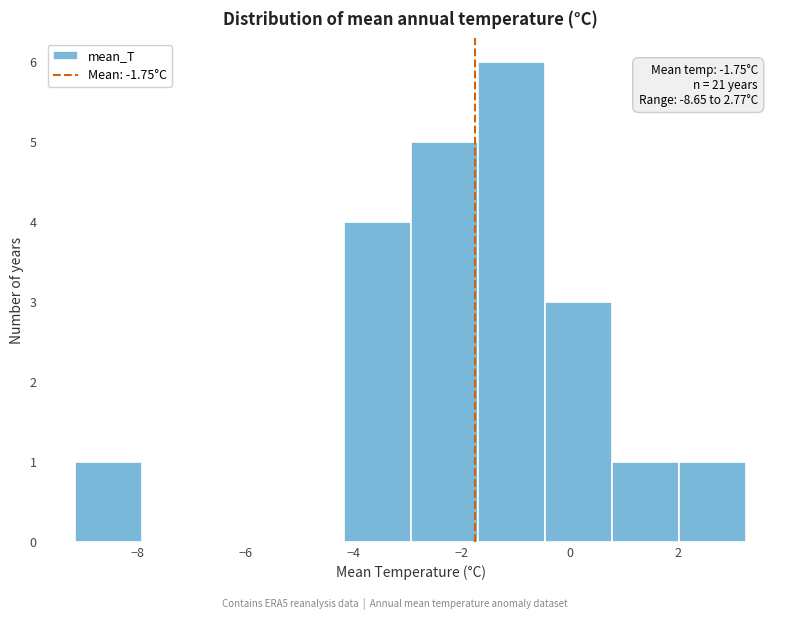

Which range on the x-axis has the tallest bar?

-1.6 to -0.4